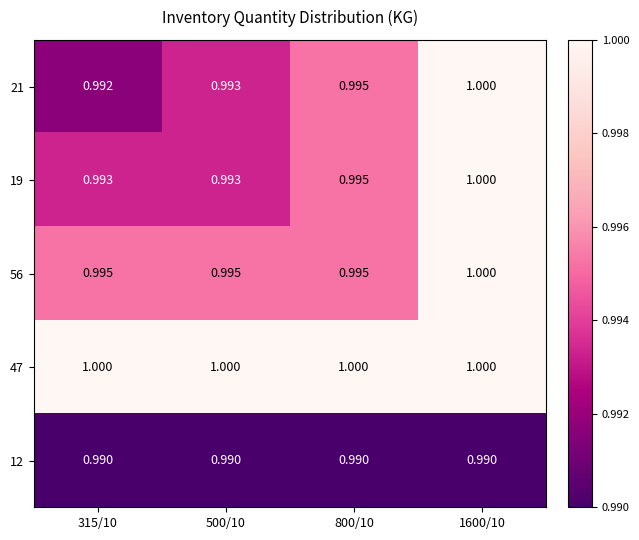

Is the value of 12 at 500/10 greater than the value of 47 at 800/10?

No